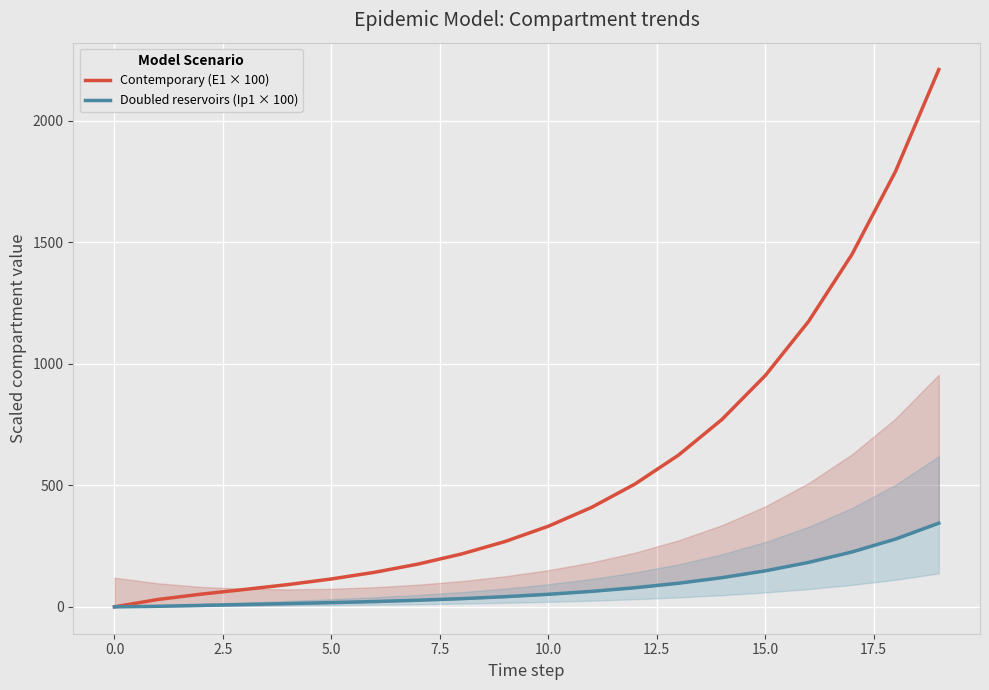

The value of Contemporary (E1 × 100) at 10.0 is 475.4. True or false?

False